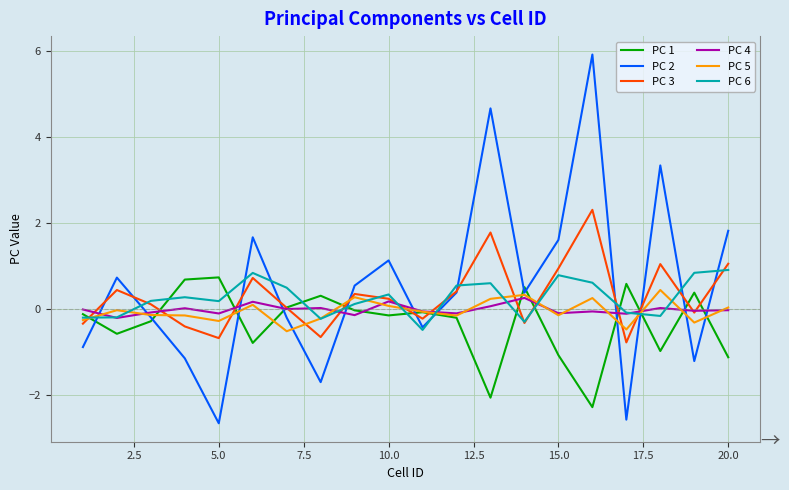

Which series has the largest range (max minus min)?

PC 2